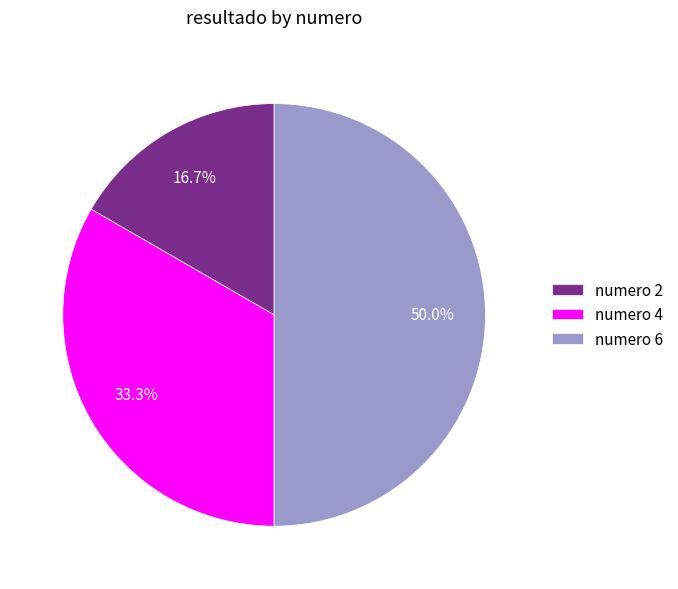

Does numero 2 represent more than half of the total?

No